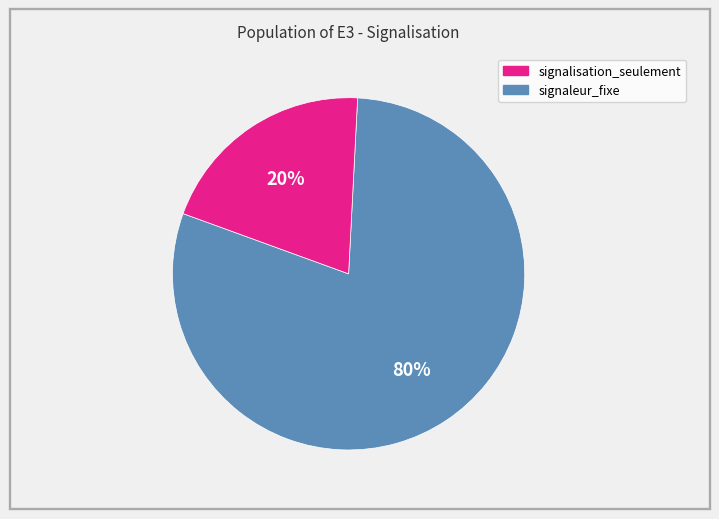

Is there any slice that represents more than half of the pie?

Yes